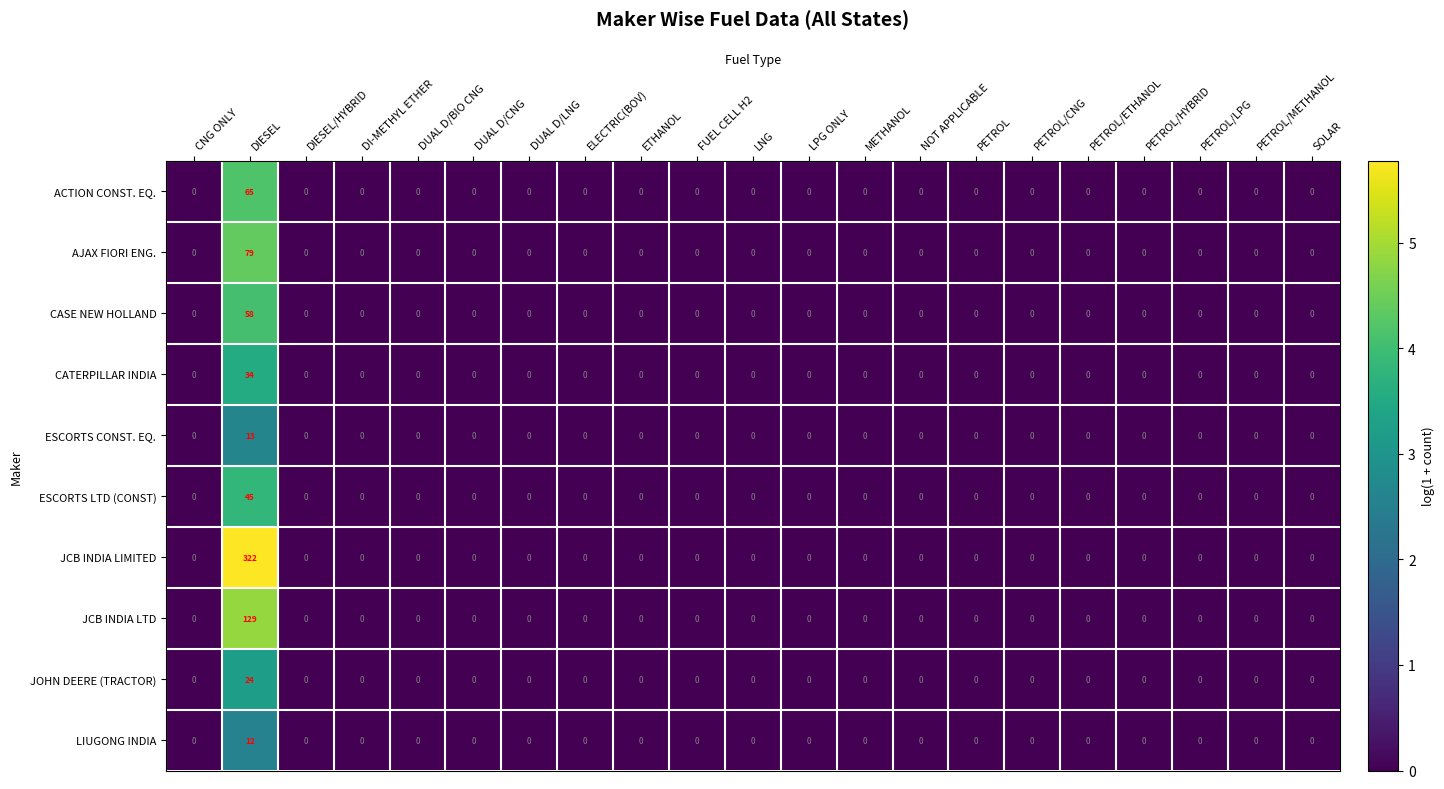

Which series has the largest total across all categories?

JCB INDIA LIMITED